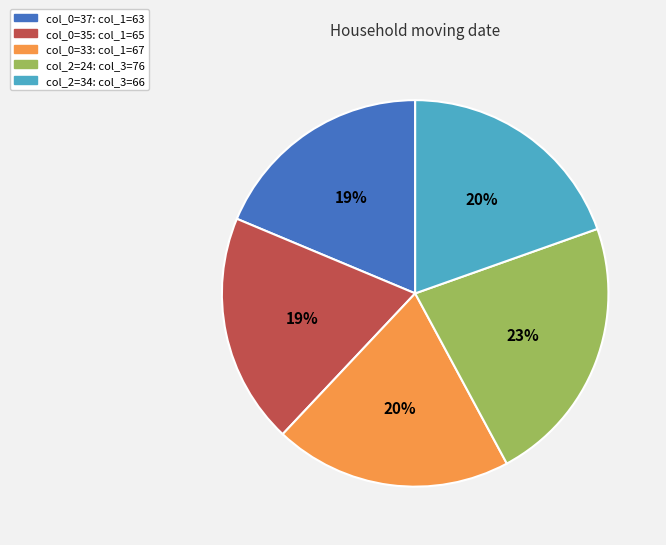

True or false: col_2=24: col_3=76 accounts for 23% of the total.

True